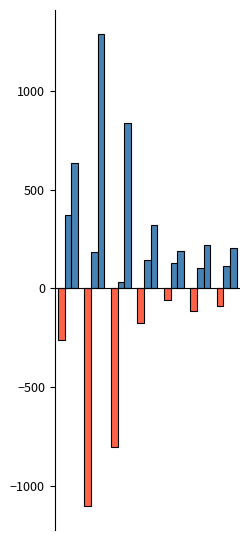

What are all the series names shown in the legend?

transfers_balance, transfers_in, transfers_out